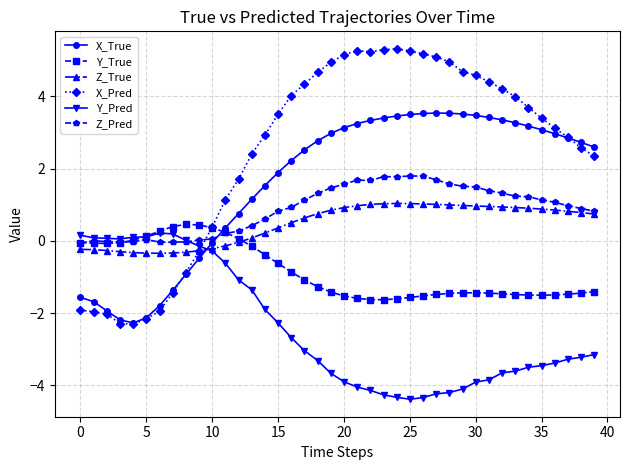

What is the value of the X_Pred point at the 12th from the left?

1.1